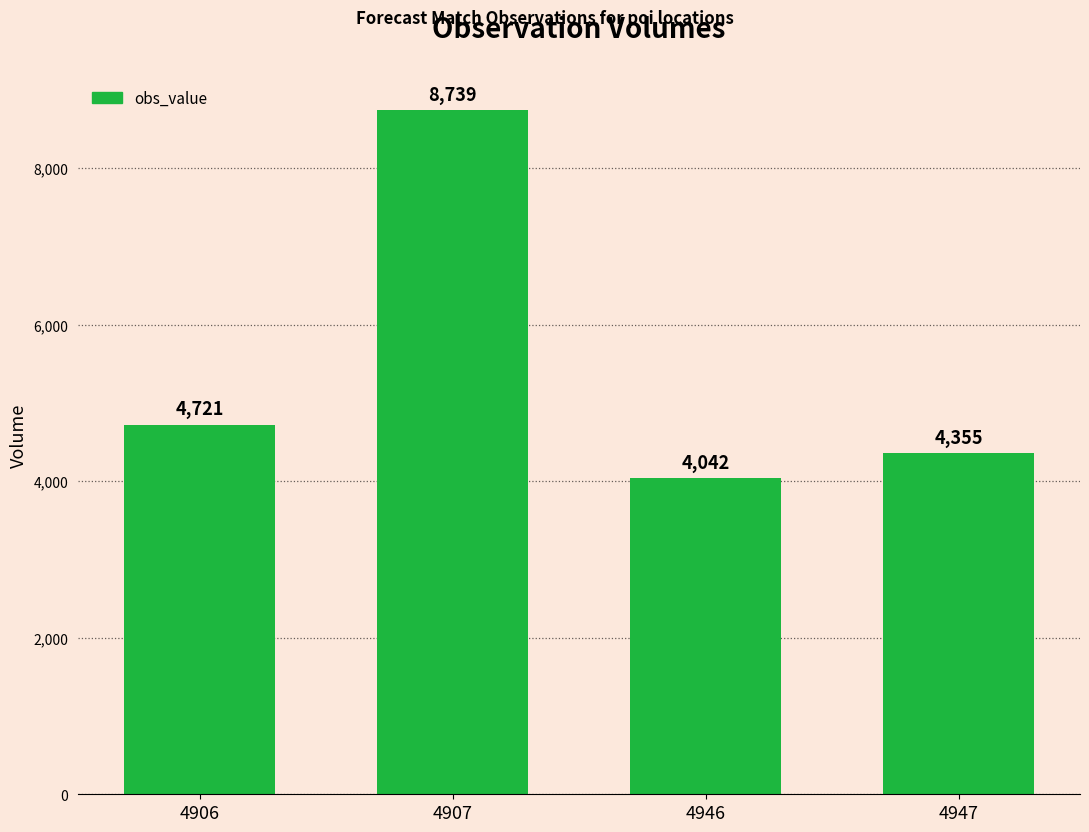

List the labels in order of value, smallest first.

4946, 4947, 4906, 4907